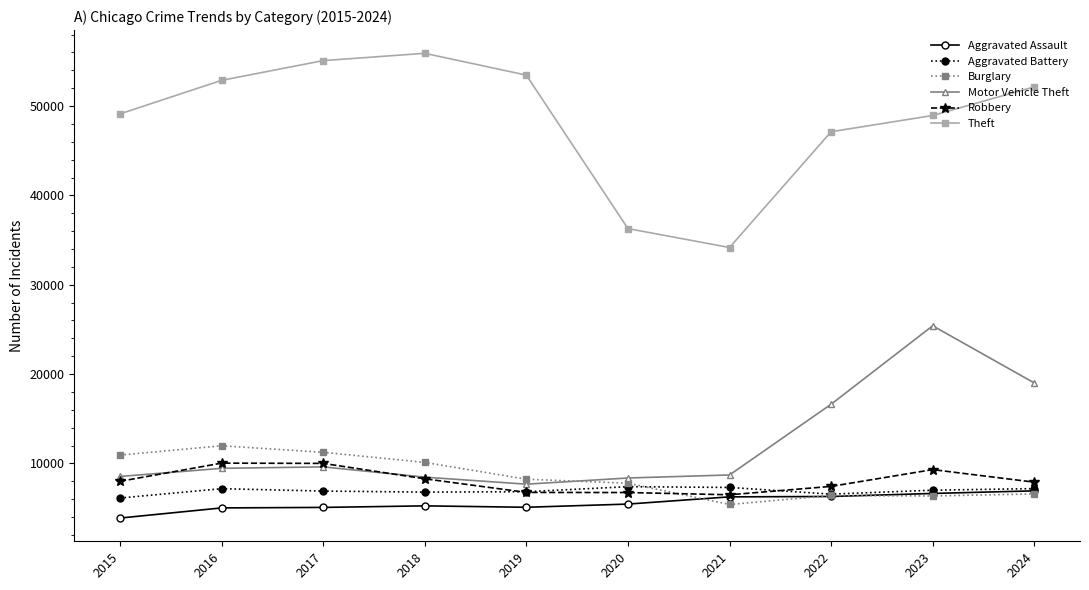

Which category has the lowest value in the Theft series?

2021